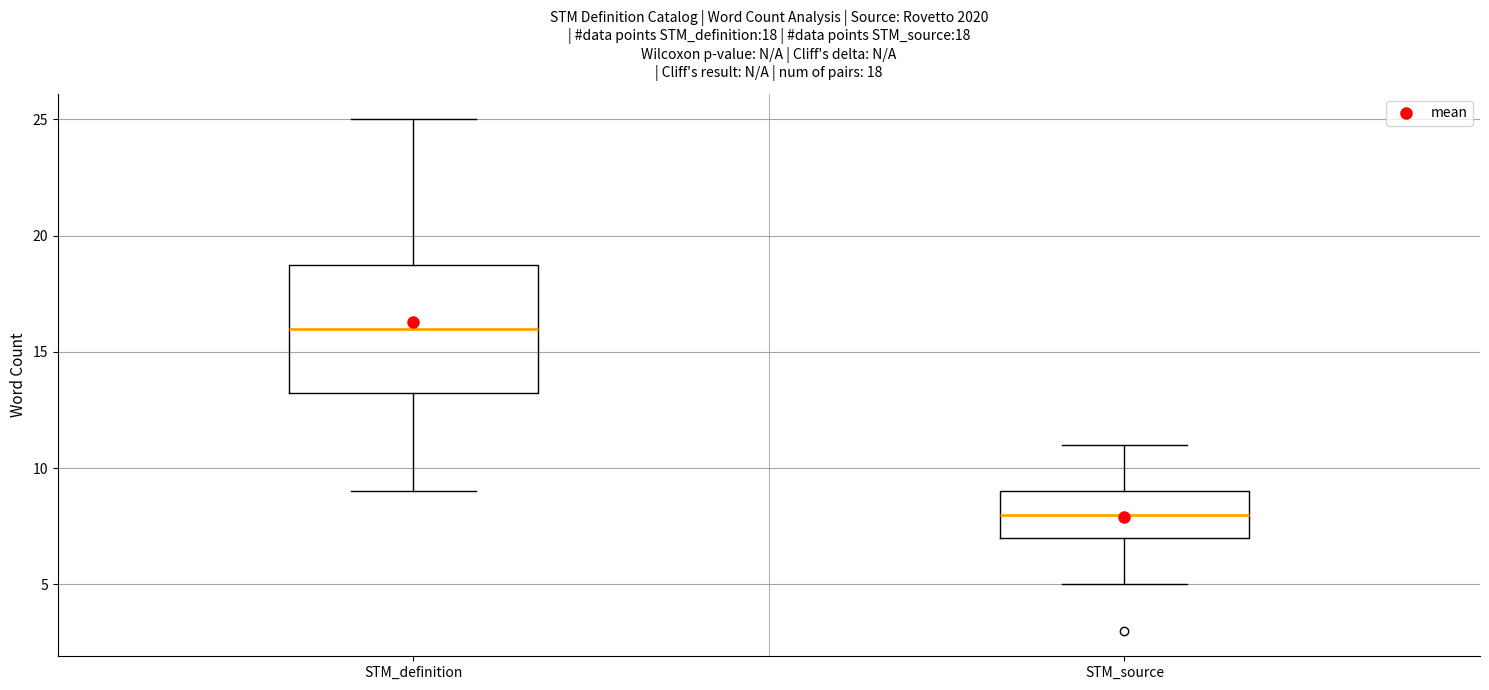

Which box is the tallest, from its lower edge to its upper edge?

STM_definition